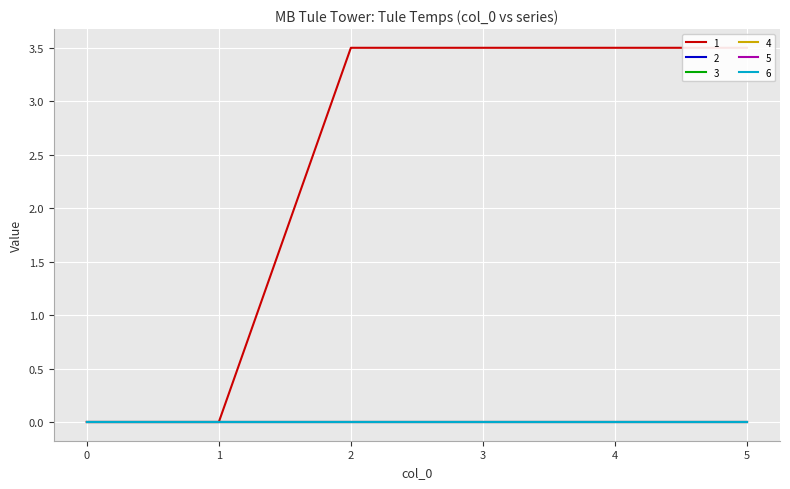

What are all the series names shown in the legend?

1, 2, 3, 4, 5, 6